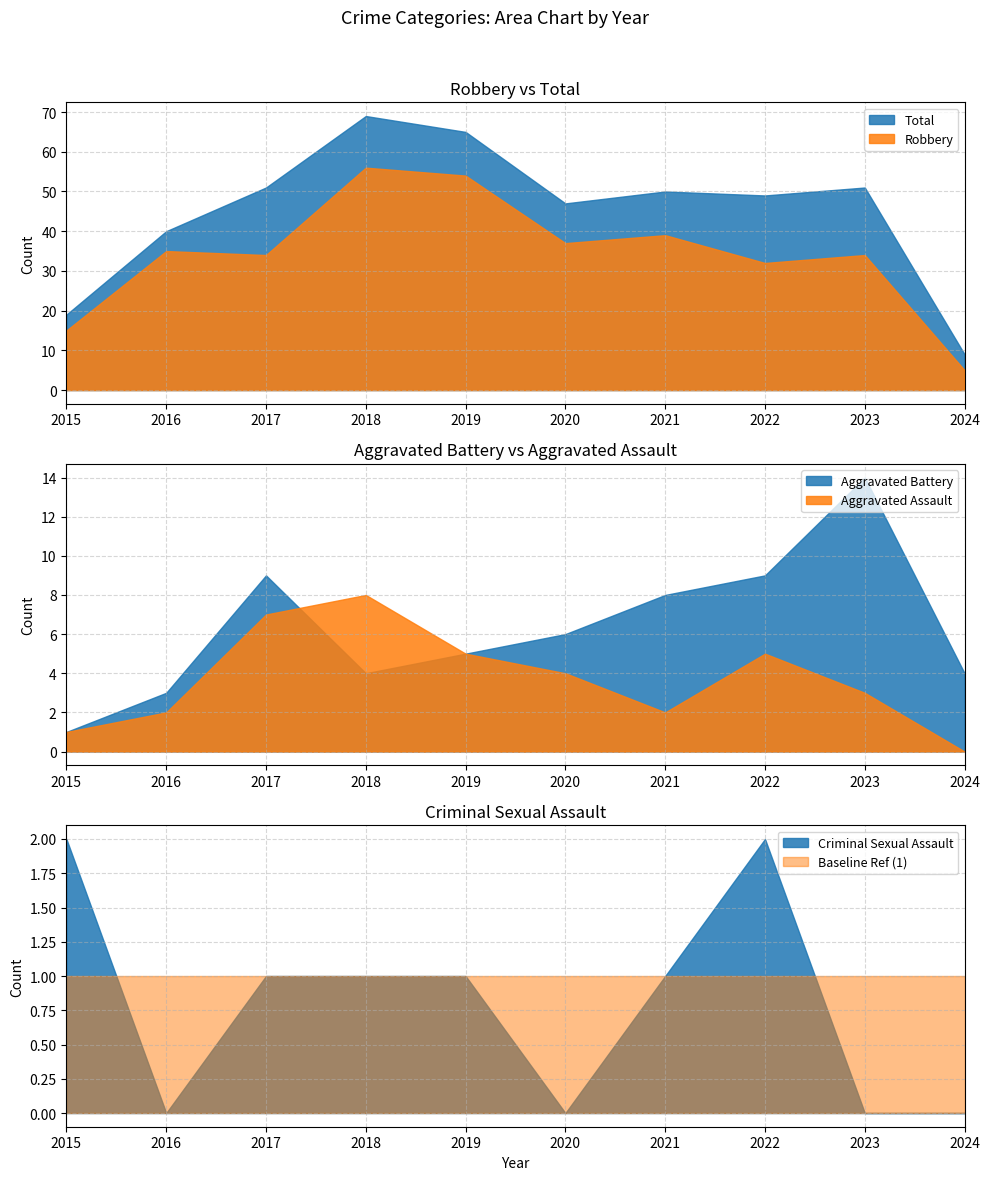

How many interior local peaks does the Aggravated Assault series have?

2